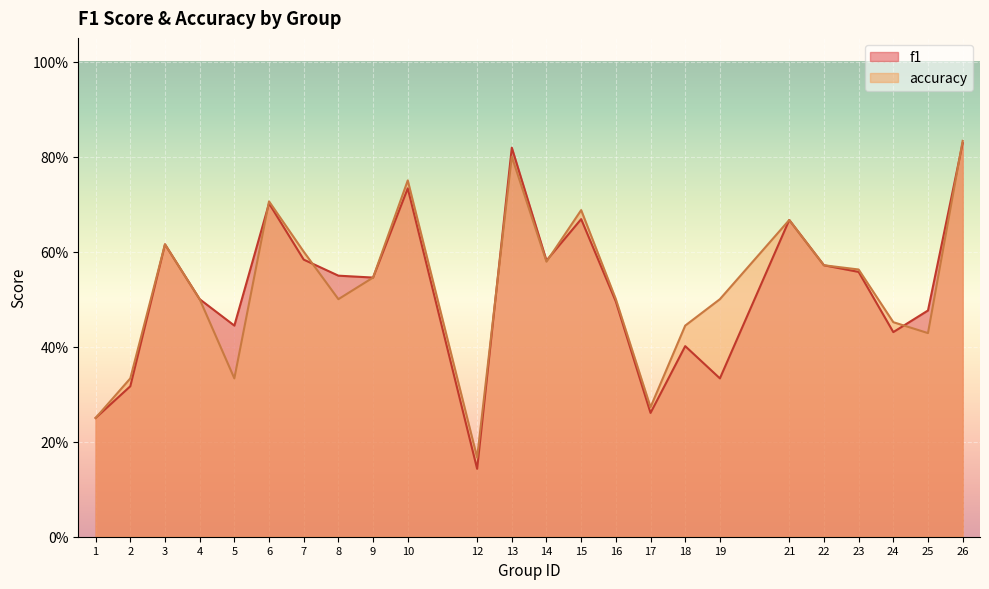

Reading left to right, what are all the values shown in this chart?

f1: 1=0.2	2=0.3	3=0.6	4=0.5	5=0.4	6=0.7	7=0.6	8=0.5	9=0.5	10=0.7	12=0.1	13=0.8	14=0.6	15=0.7	16=0.5	17=0.3	18=0.4	19=0.3	21=0.7	22=0.6	23=0.6	24=0.4	25=0.5	26=0.8
accuracy: 1=0.2	2=0.3	3=0.6	4=0.5	5=0.3	6=0.7	7=0.6	8=0.5	9=0.5	10=0.8	12=0.2	13=0.8	14=0.6	15=0.7	16=0.5	17=0.3	18=0.4	19=0.5	21=0.7	22=0.6	23=0.6	24=0.5	25=0.4	26=0.8